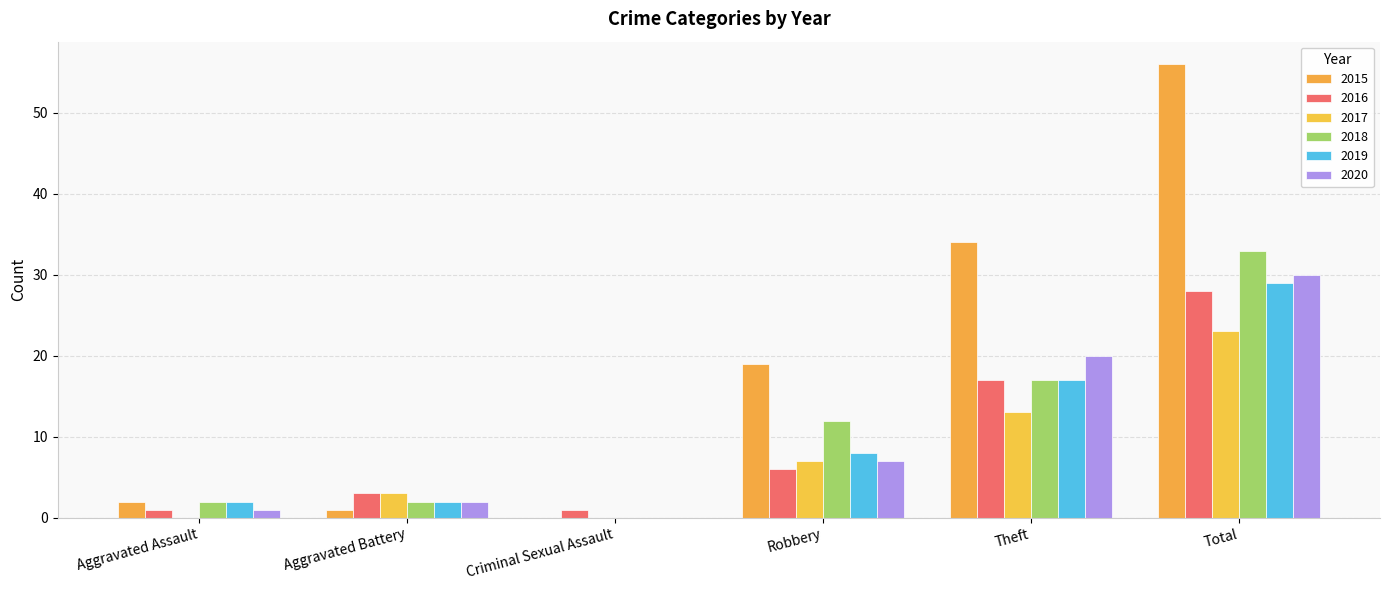

True or false: 2019 has a value of 8 at Robbery.

True